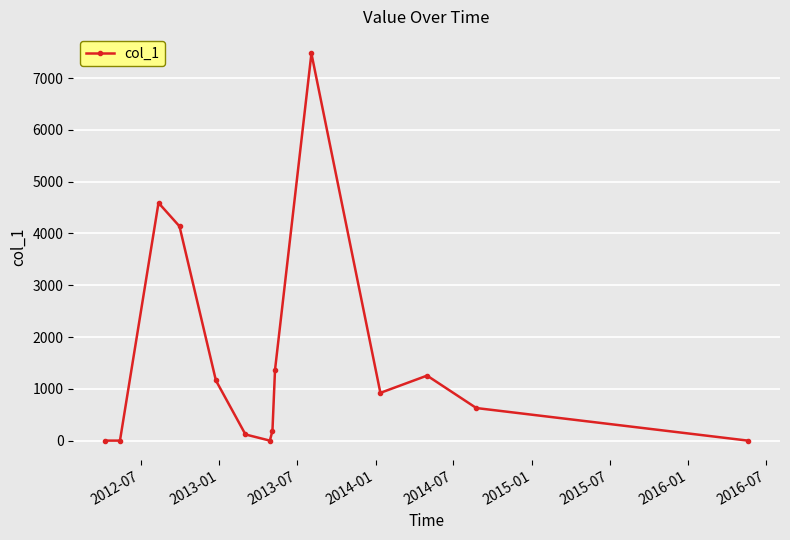

How many points are higher than both their immediate neighbors (excluding endpoints)?

3